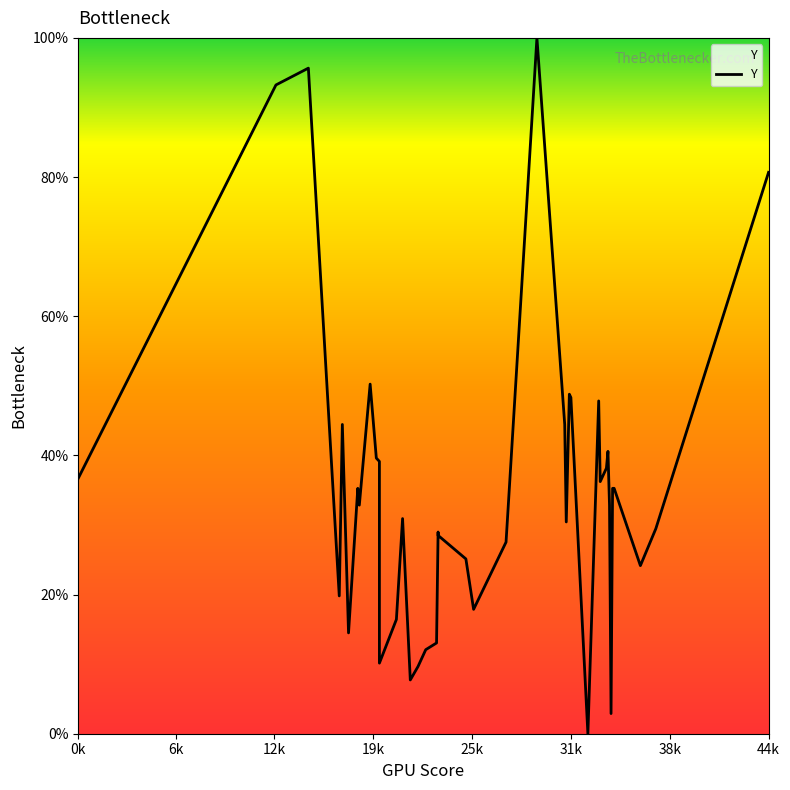

How many data points are less than 32?

19